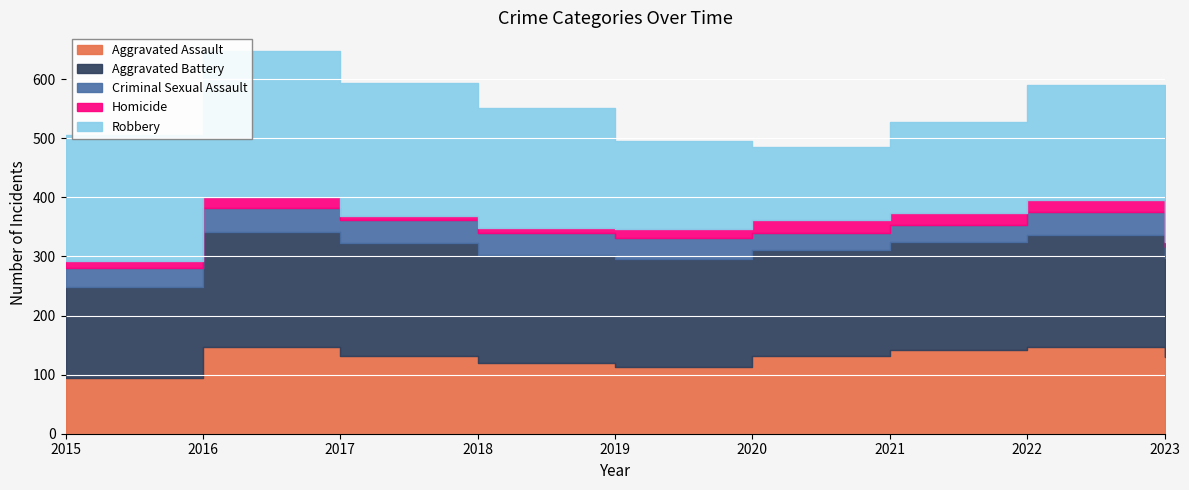

Reading left to right, transcribe all the data shown in this chart.

Aggravated Assault: 2015=95	2016=146	2017=131	2018=119	2019=113	2020=131	2021=142	2022=146	2023=130
Aggravated Battery: 2015=154	2016=196	2017=191	2018=183	2019=182	2020=180	2021=182	2022=190	2023=167
Criminal Sexual Assault: 2015=31	2016=40	2017=39	2018=38	2019=37	2020=28	2021=30	2022=39	2023=19
Homicide: 2015=13	2016=18	2017=8	2018=8	2019=14	2020=22	2021=20	2022=20	2023=9
Robbery: 2015=212	2016=247	2017=224	2018=204	2019=150	2020=124	2021=153	2022=196	2023=216